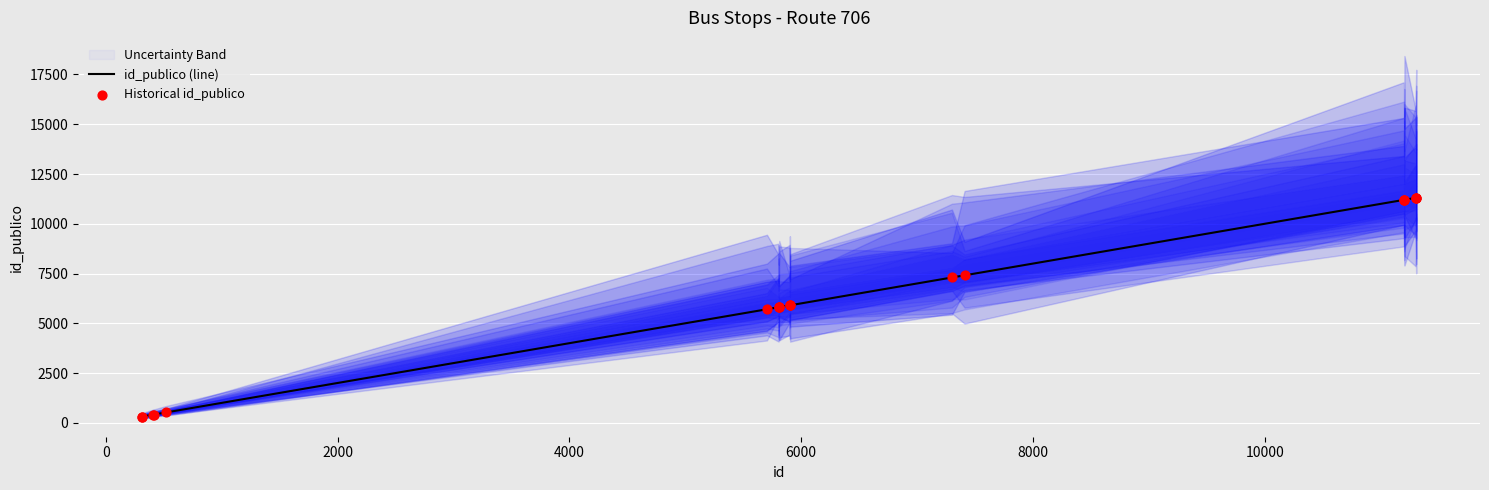

What is the total value across all series at 0?

626